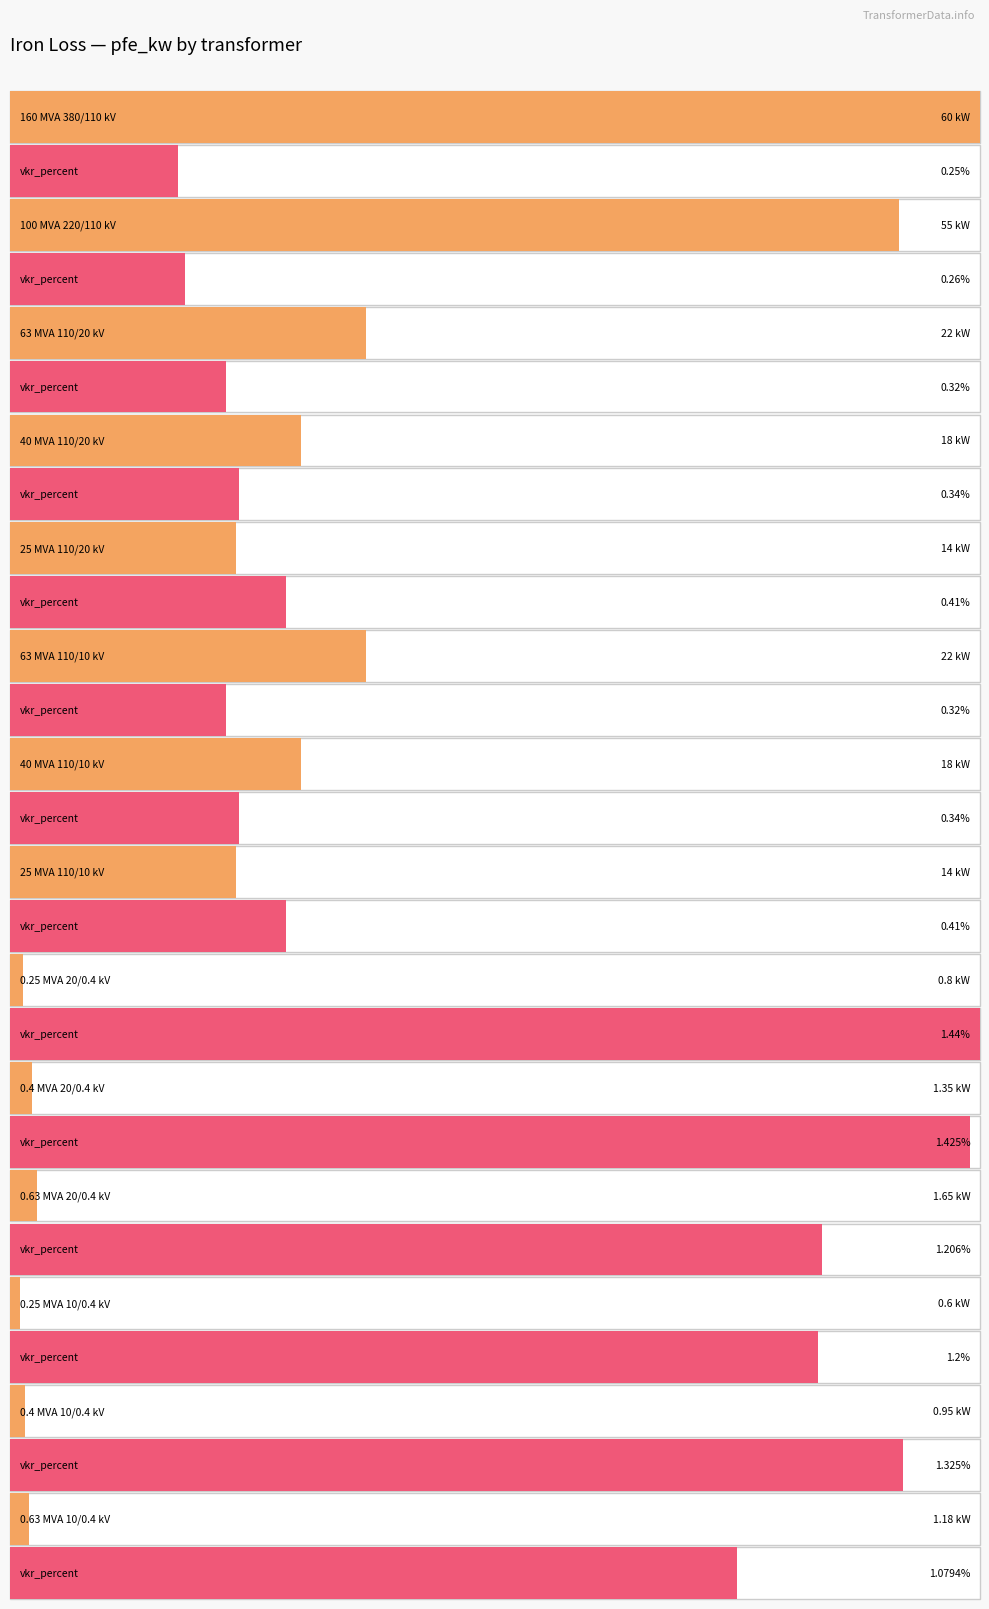

Rank the categories by vkr_percent value from lowest to highest.

160 MVA 380/110 kV, 100 MVA 220/110 kV, 63 MVA 110/20 kV, 63 MVA 110/10 kV, 40 MVA 110/20 kV, 40 MVA 110/10 kV, 25 MVA 110/20 kV, 25 MVA 110/10 kV, 0.63 MVA 10/0.4 kV, 0.25 MVA 10/0.4 kV, 0.63 MVA 20/0.4 kV, 0.4 MVA 10/0.4 kV, 0.4 MVA 20/0.4 kV, 0.25 MVA 20/0.4 kV